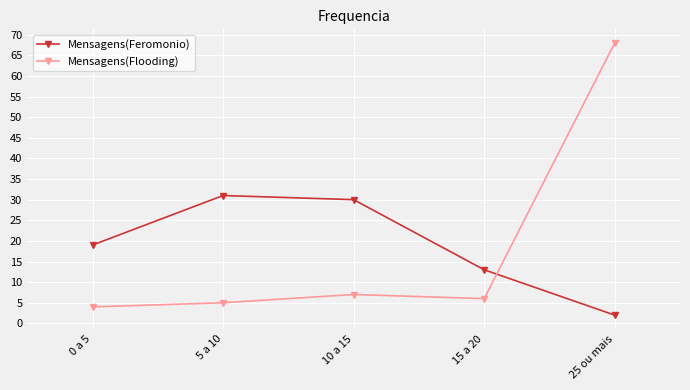

True or false: Mensagens(Flooding) and Mensagens(Feromonio) intersect in this chart.

True